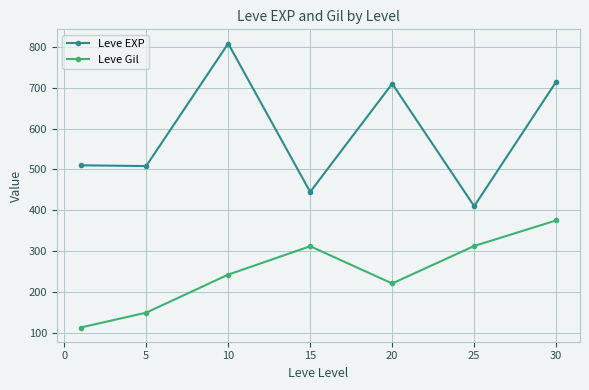

Which series has the largest range (max minus min)?

Leve EXP